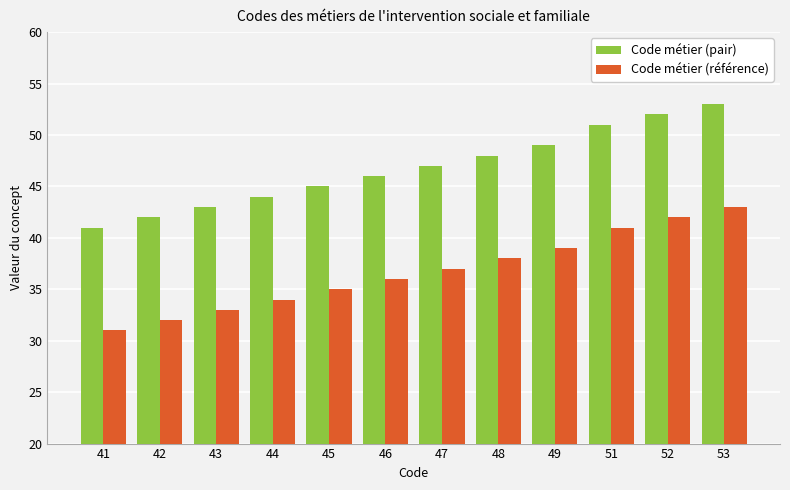

At how many categories does at least one series exceed 33?

12